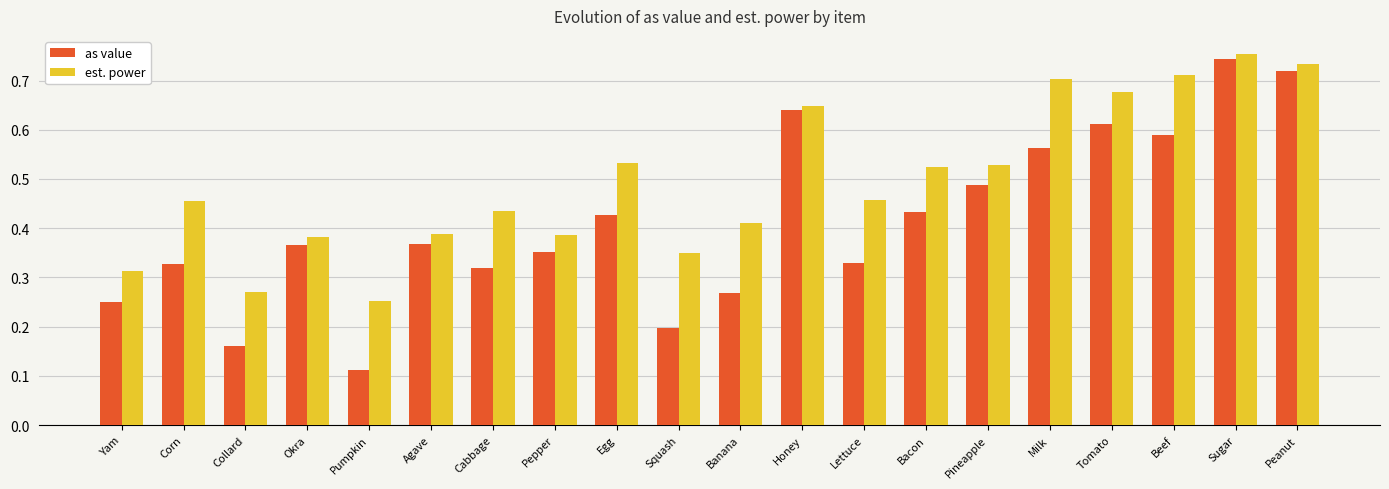

The value of as value at Squash is 0.1. True or false?

False